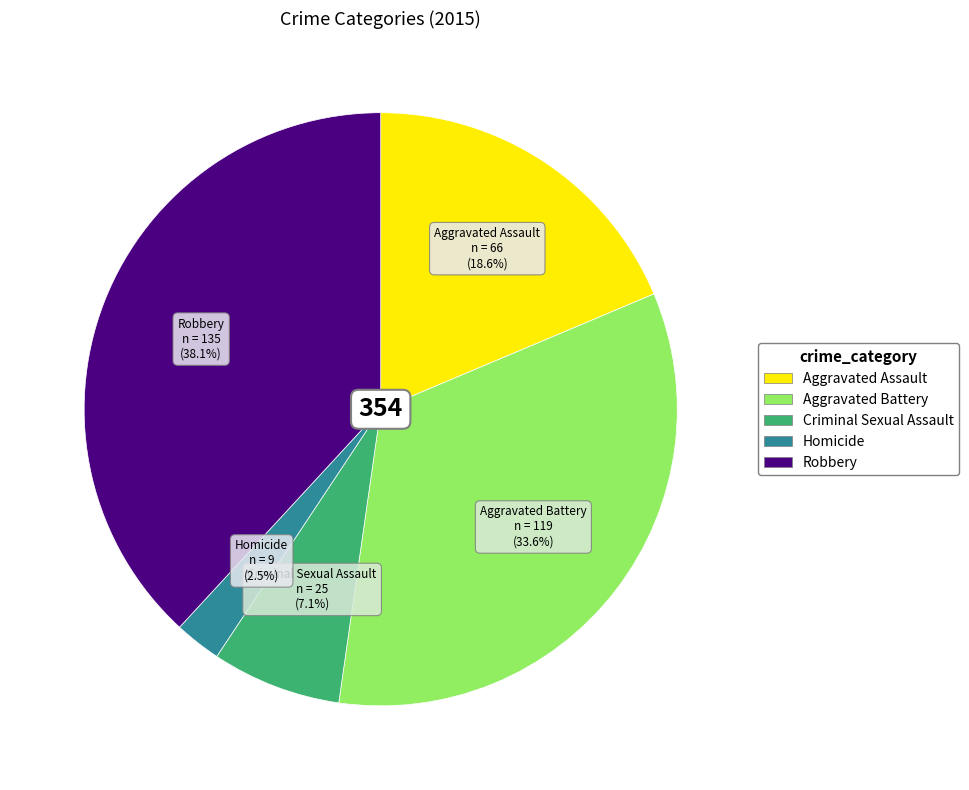

Which category has the biggest portion of the pie?

Robbery